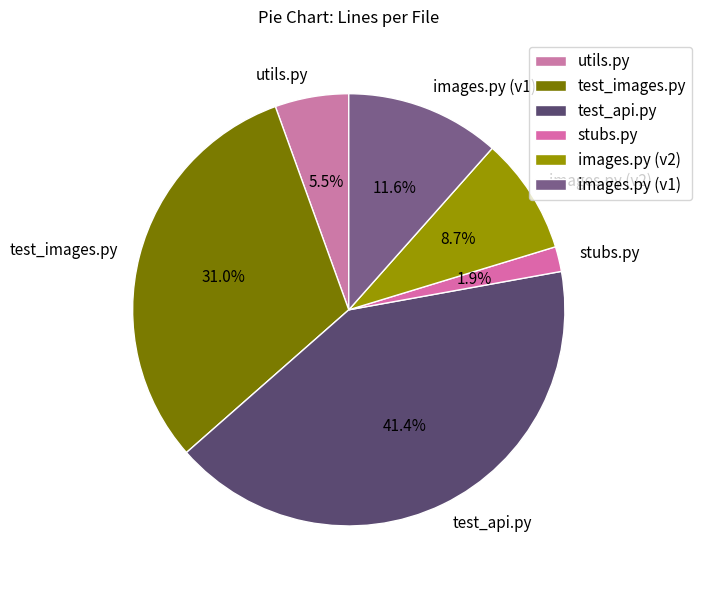

To the nearest percent, what is the combined percentage of images.py (v1) and stubs.py?

13%